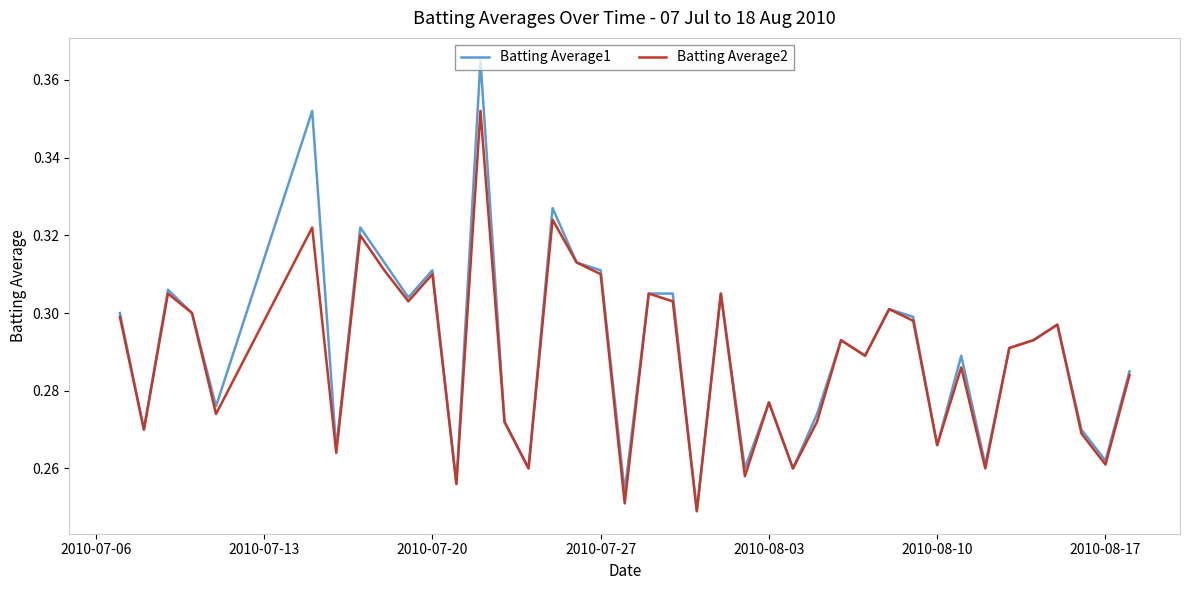

List the series in order of their peak value, highest first.

Batting Average1, Batting Average2